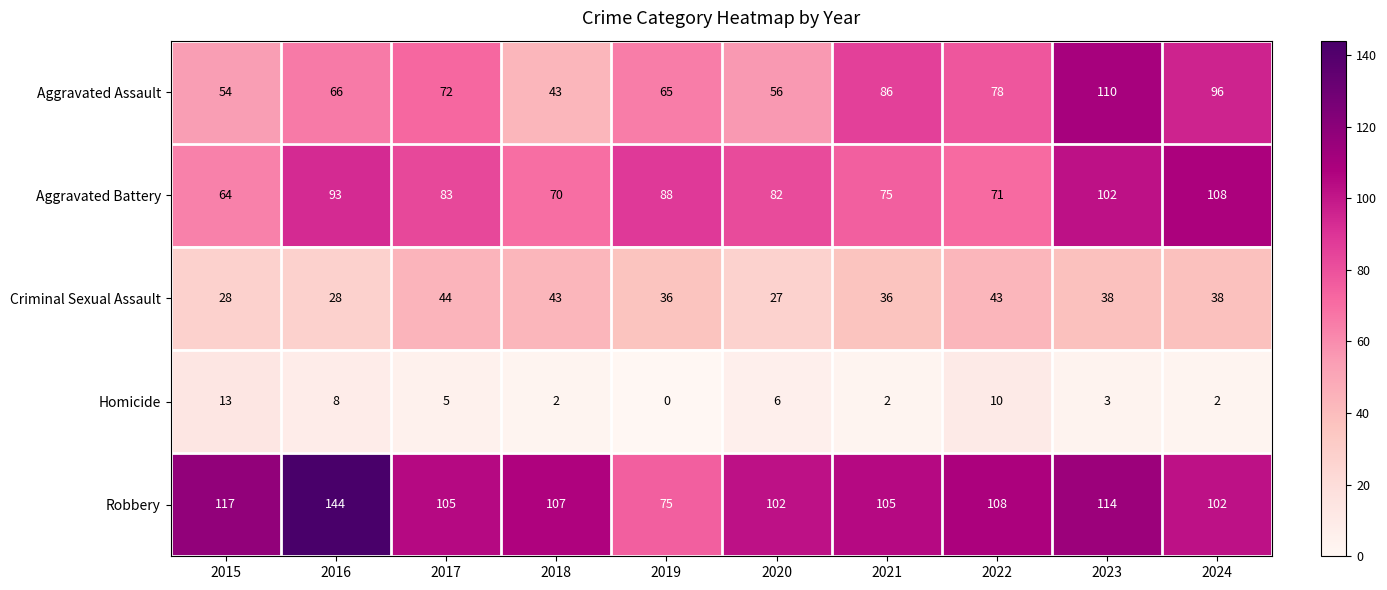

The Criminal Sexual Assault series shows 38 at 2023. True or false?

True